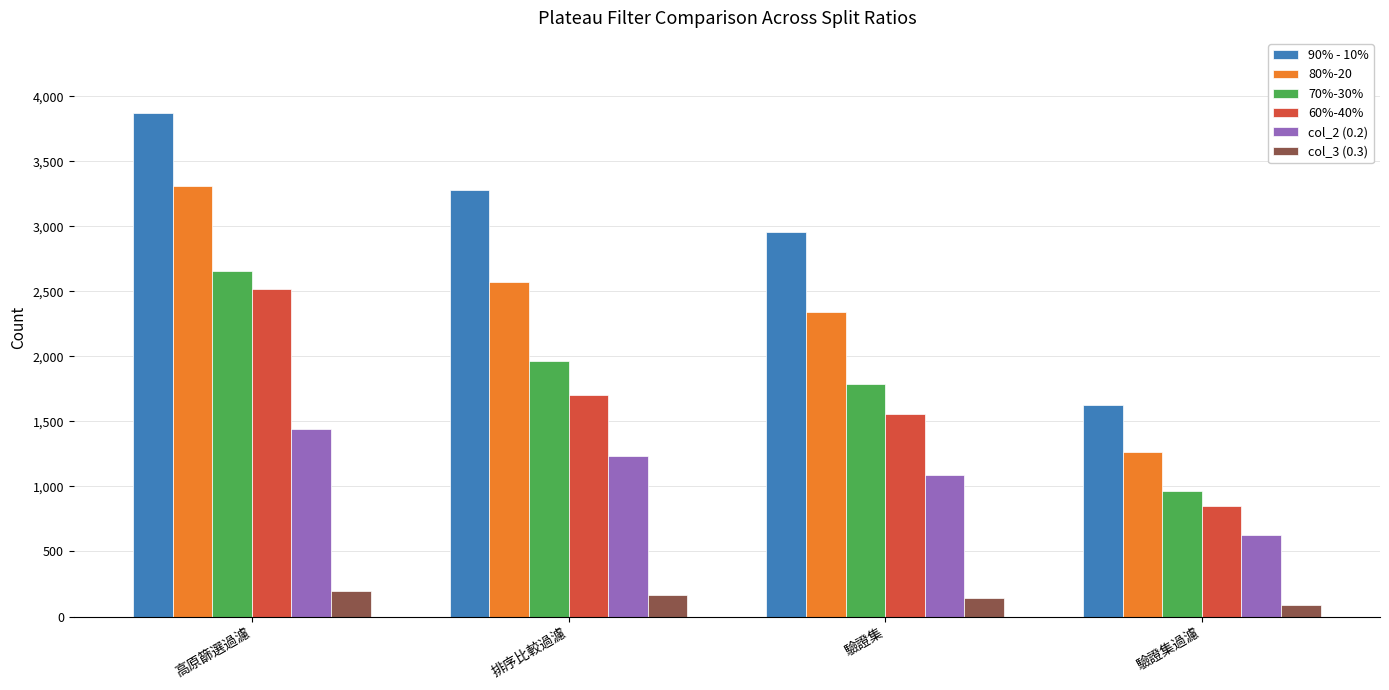

Which series has the largest range (max minus min)?

90% - 10%